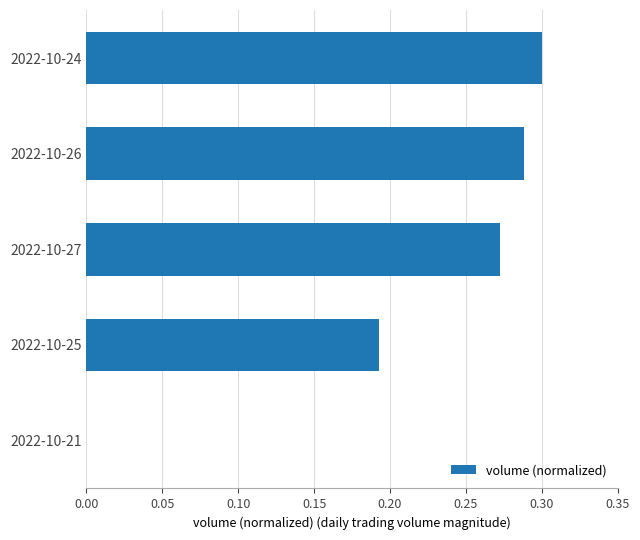

True or false: the data shows 0.3 at 2022-10-24.

True